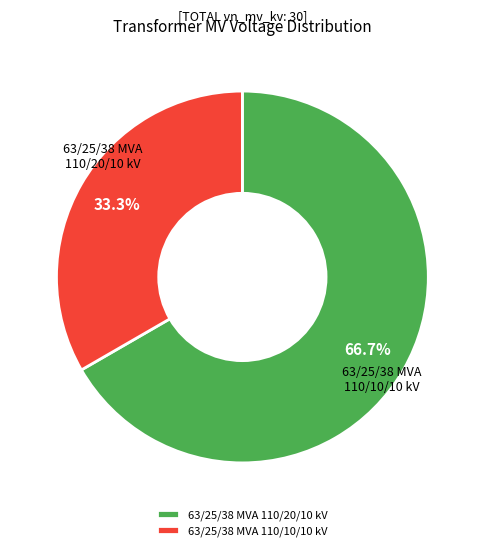

What is the largest slice in the pie chart?

63/25/38 MVA 110/20/10 kV